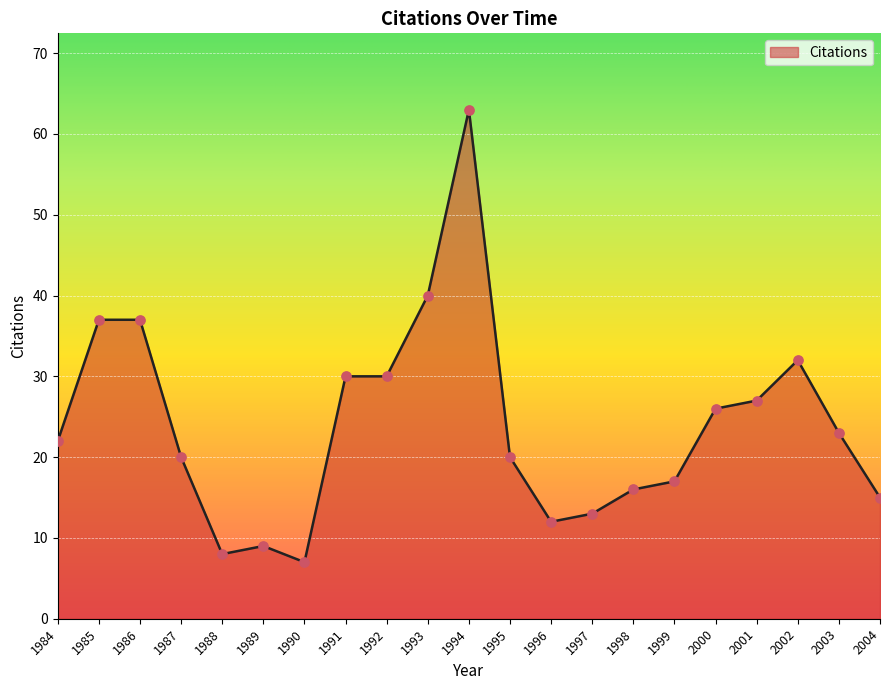

What is the ratio of the value at 2001 to the value at 2004?

1.8